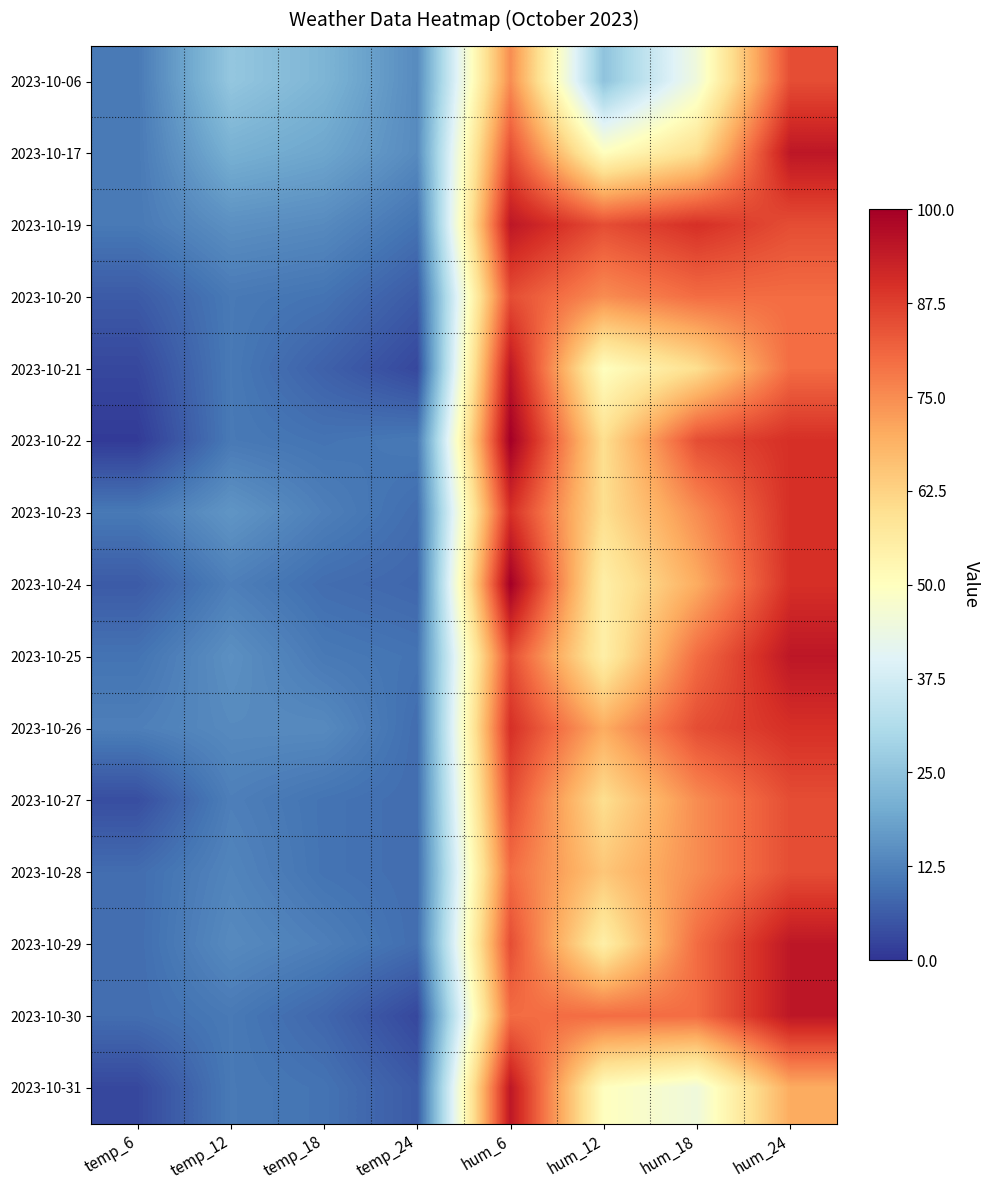

Reading left to right, transcribe all the data shown in this chart.

2023-10-06: temp_6=11	temp_12=26	temp_18=22	temp_24=14	hum_6=75	hum_12=25	hum_18=45	hum_24=85
2023-10-17: temp_6=11	temp_12=21	temp_18=19	temp_24=14	hum_6=85	hum_12=50	hum_18=60	hum_24=95
2023-10-19: temp_6=11	temp_12=15	temp_18=14	temp_24=10	hum_6=95	hum_12=85	hum_18=90	hum_24=85
2023-10-20: temp_6=6	temp_12=11	temp_18=10	temp_24=6	hum_6=85	hum_12=75	hum_18=80	hum_24=80
2023-10-21: temp_6=3	temp_12=11	temp_18=7	temp_24=3	hum_6=95	hum_12=50	hum_18=60	hum_24=80
2023-10-22: temp_6=1	temp_12=11	temp_18=10	temp_24=11	hum_6=100	hum_12=60	hum_18=85	hum_24=90
2023-10-23: temp_6=11	temp_12=16	temp_18=12	temp_24=9	hum_6=90	hum_12=60	hum_18=75	hum_24=90
2023-10-24: temp_6=6	temp_12=12	temp_18=9	temp_24=8	hum_6=100	hum_12=55	hum_18=70	hum_24=90
2023-10-25: temp_6=10	temp_12=15	temp_18=11	temp_24=10	hum_6=85	hum_12=55	hum_18=80	hum_24=95
2023-10-26: temp_6=12	temp_12=14	temp_18=14	temp_24=9	hum_6=90	hum_12=70	hum_18=85	hum_24=90
2023-10-27: temp_6=4	temp_12=12	temp_18=10	temp_24=9	hum_6=85	hum_12=60	hum_18=75	hum_24=85
2023-10-28: temp_6=9	temp_12=13	temp_18=10	temp_24=9	hum_6=80	hum_12=65	hum_18=75	hum_24=85
2023-10-29: temp_6=9	temp_12=14	temp_18=12	temp_24=9	hum_6=85	hum_12=55	hum_18=80	hum_24=95
2023-10-30: temp_6=9	temp_12=11	temp_18=8	temp_24=3	hum_6=80	hum_12=80	hum_18=80	hum_24=95
2023-10-31: temp_6=3	temp_12=11	temp_18=10	temp_24=6	hum_6=95	hum_12=50	hum_18=45	hum_24=70